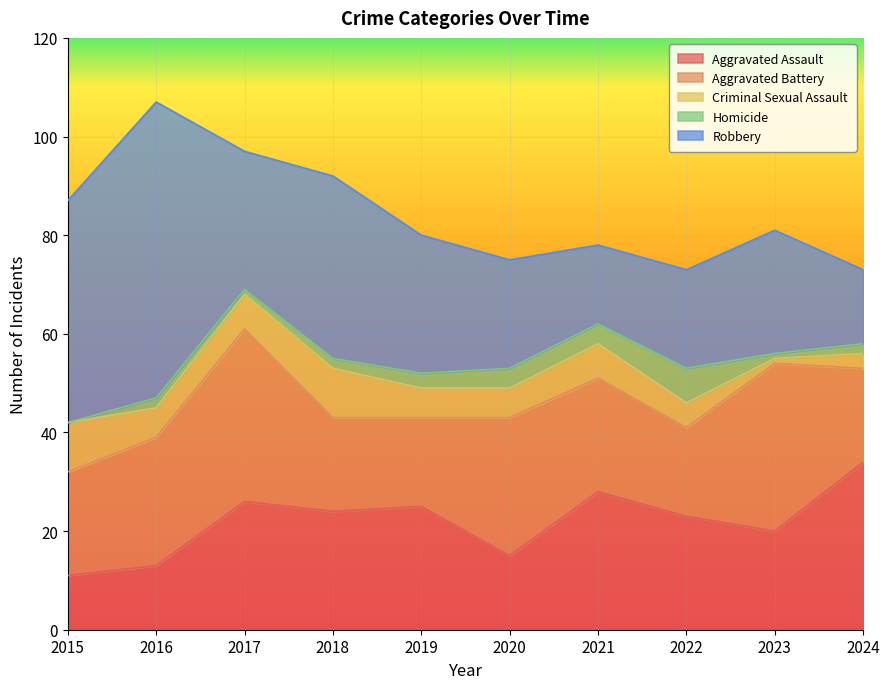

Reading left to right, what are all the values shown in this chart?

Aggravated Assault: 2015=11	2016=13	2017=26	2018=24	2019=25	2020=15	2021=28	2022=23	2023=20	2024=34
Aggravated Battery: 2015=21	2016=26	2017=35	2018=19	2019=18	2020=28	2021=23	2022=18	2023=34	2024=19
Criminal Sexual Assault: 2015=10	2016=6	2017=7	2018=10	2019=6	2020=6	2021=7	2022=5	2023=1	2024=3
Homicide: 2015=0	2016=2	2017=1	2018=2	2019=3	2020=4	2021=4	2022=7	2023=1	2024=2
Robbery: 2015=45	2016=60	2017=28	2018=37	2019=28	2020=22	2021=16	2022=20	2023=25	2024=15